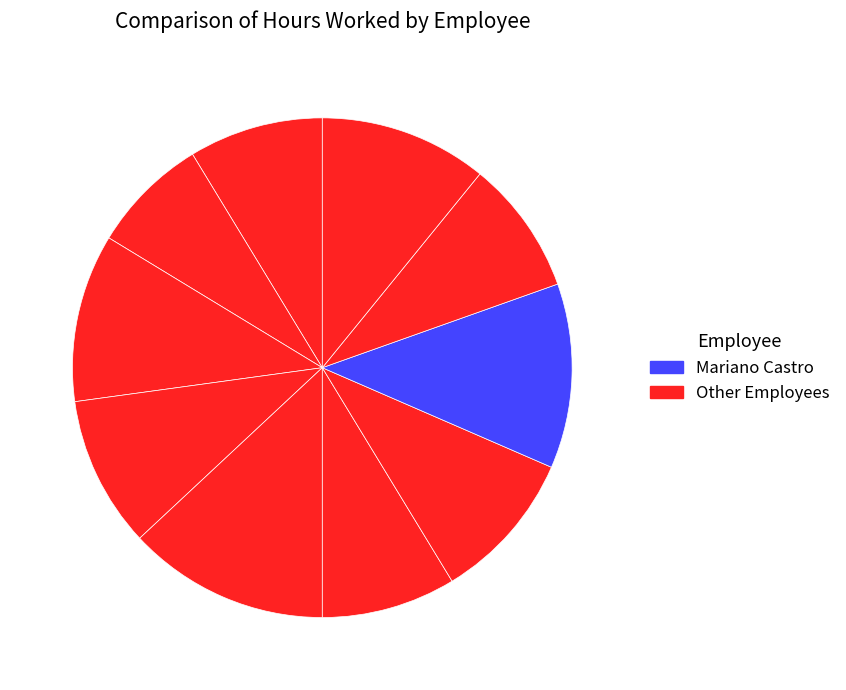

How many slices are in this pie chart?

10